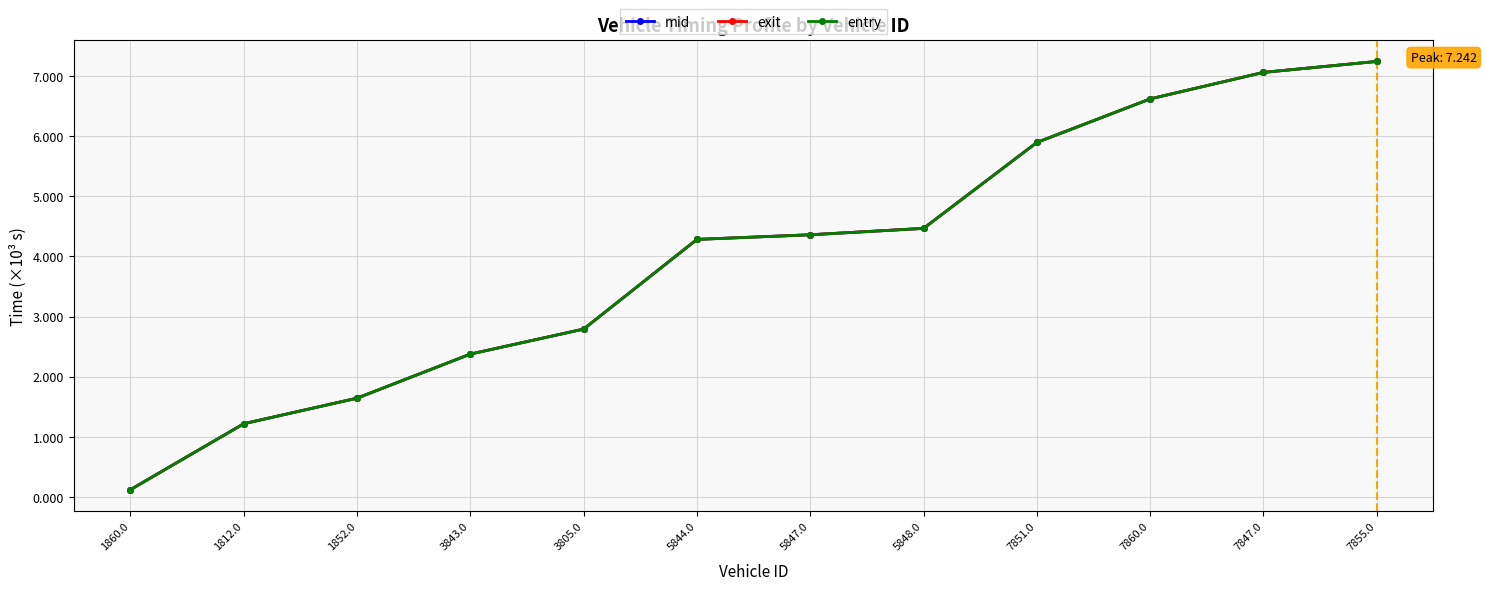

Which category has the highest value across all series?

7855.0